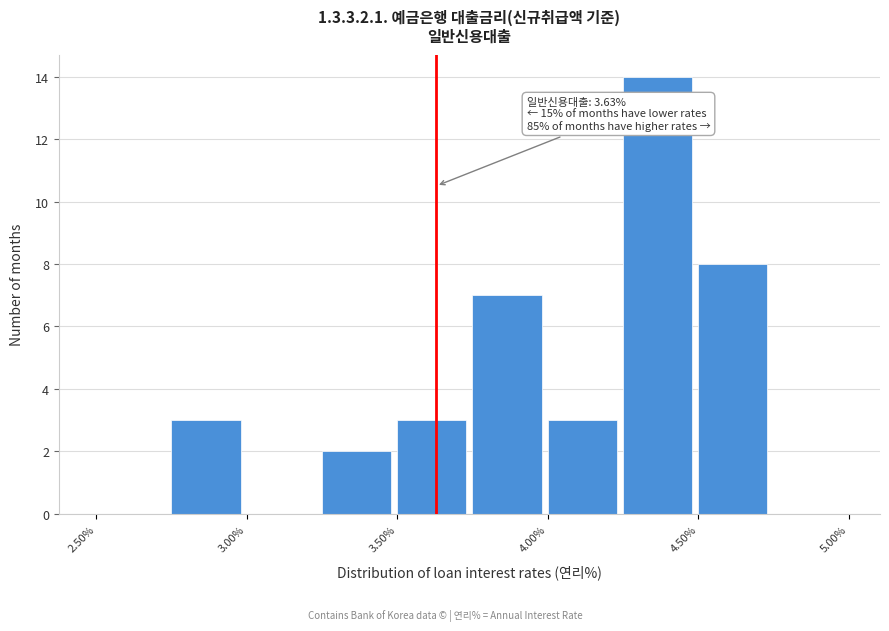

Over which range of the x-axis is the bar tallest?

4.25 to 4.50